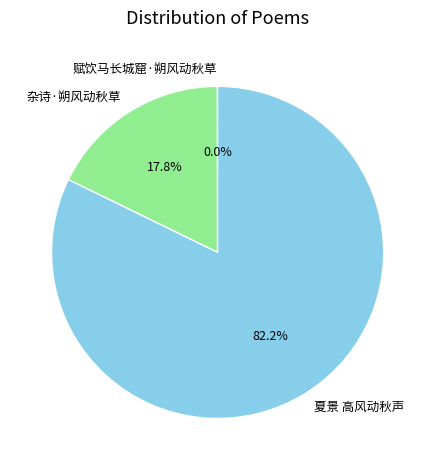

To the nearest percent, what is the average slice percentage?

33%